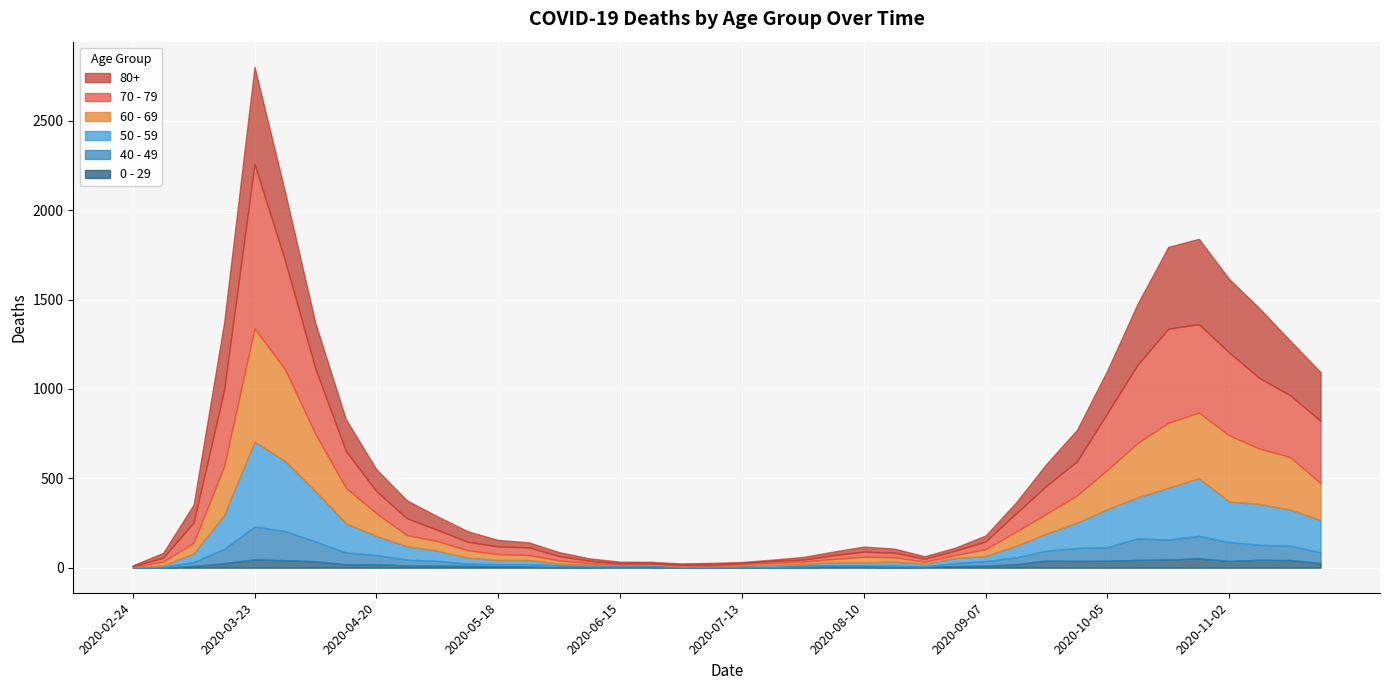

How many times do 60 - 69 and 70 - 79 cross each other?

7